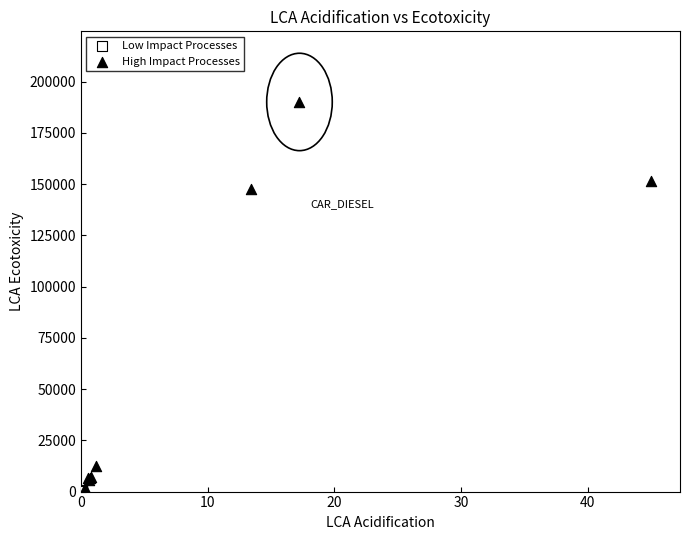

Which series has the widest spread of Y values?

High Impact Processes